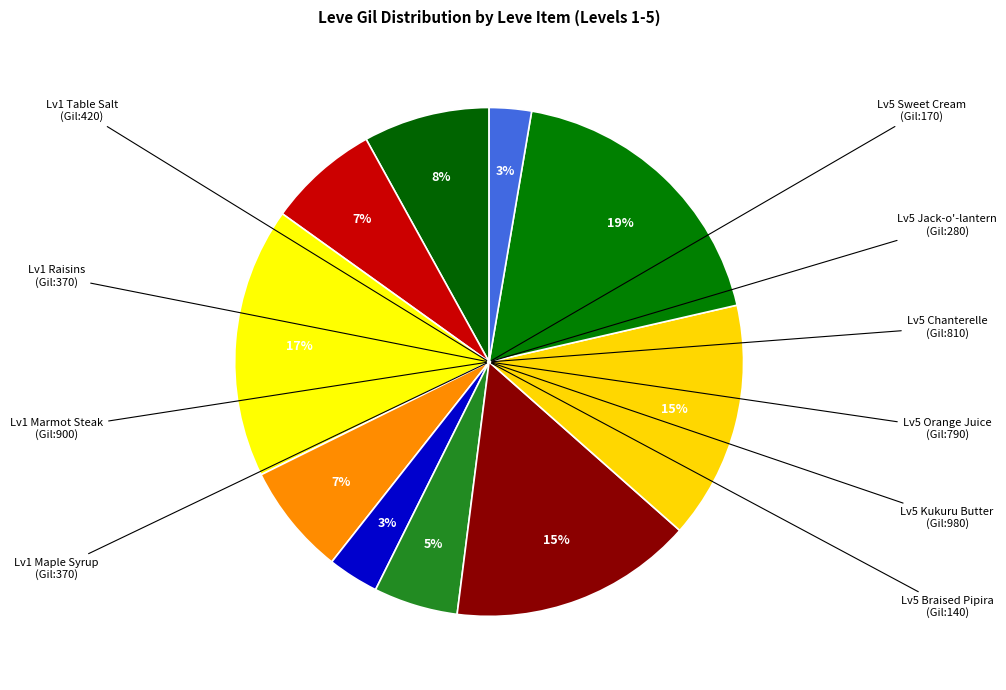

Count the number of slices in the pie.

10